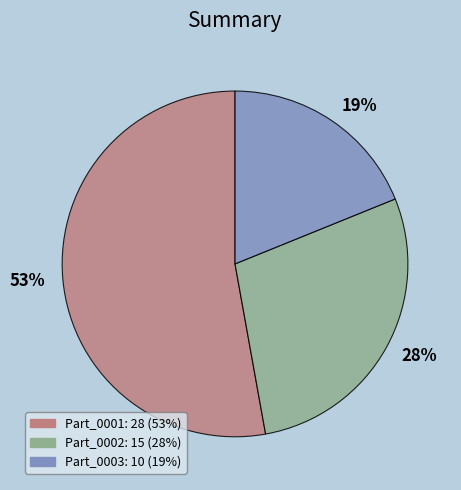

To the nearest percent, what is the difference between the largest and smallest slice percentages?

34%